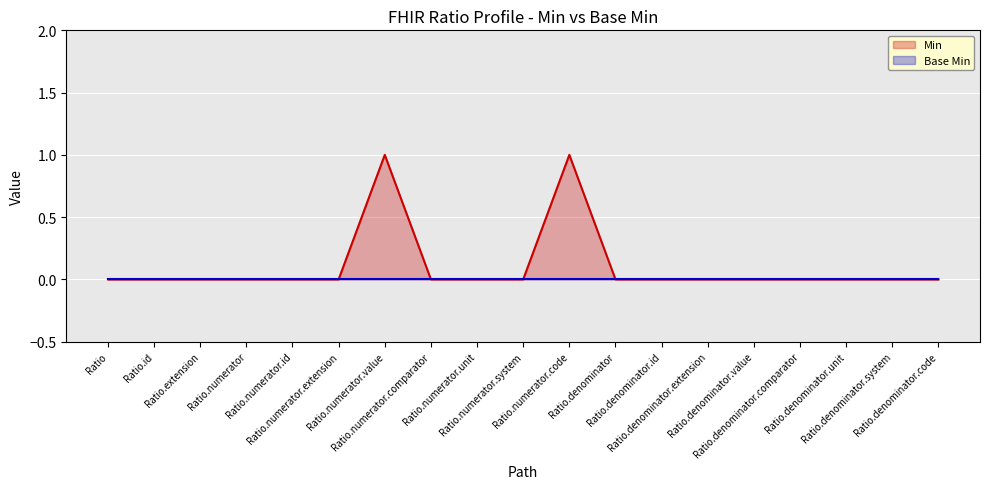

How many interior local peaks (higher than both neighbors) does the data have?

2